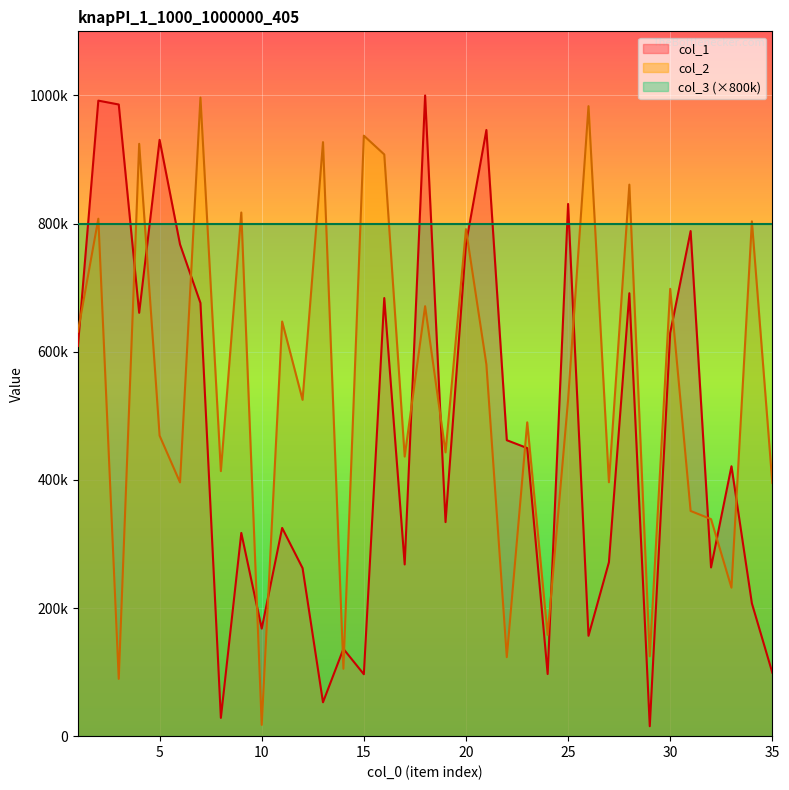

Where do col_1 and col_2 first cross each other?

1 and 2